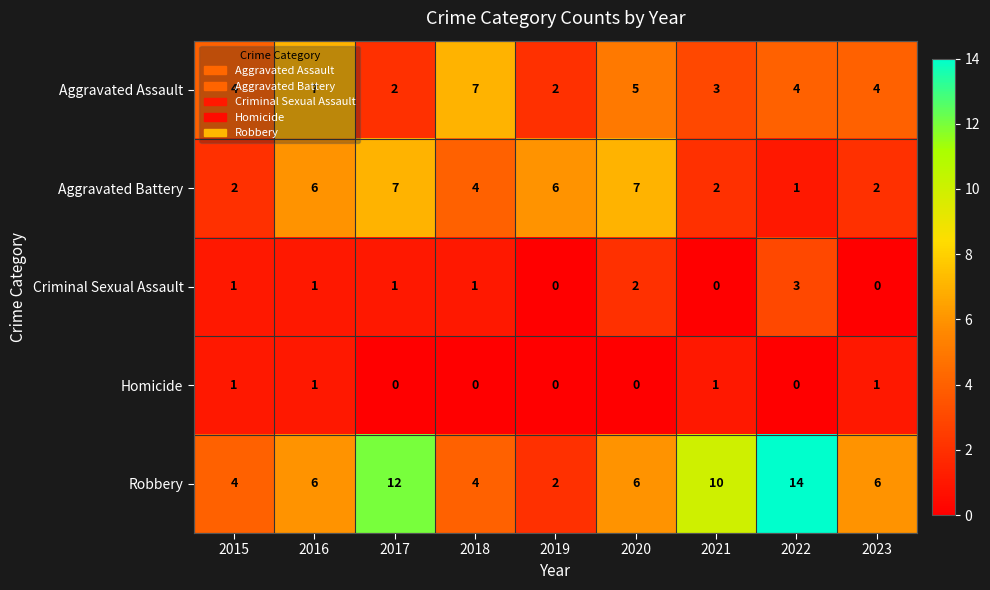

What is the maximum value shown in the chart?

14